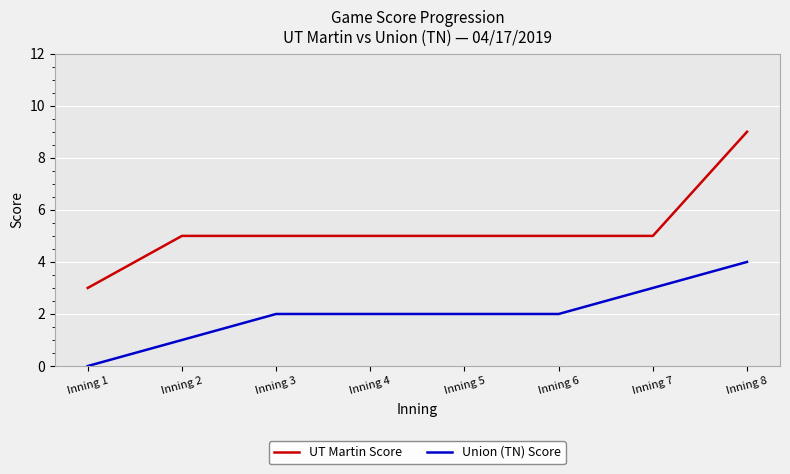

The value of Union (TN) Score at Inning 7 is 3. True or false?

True